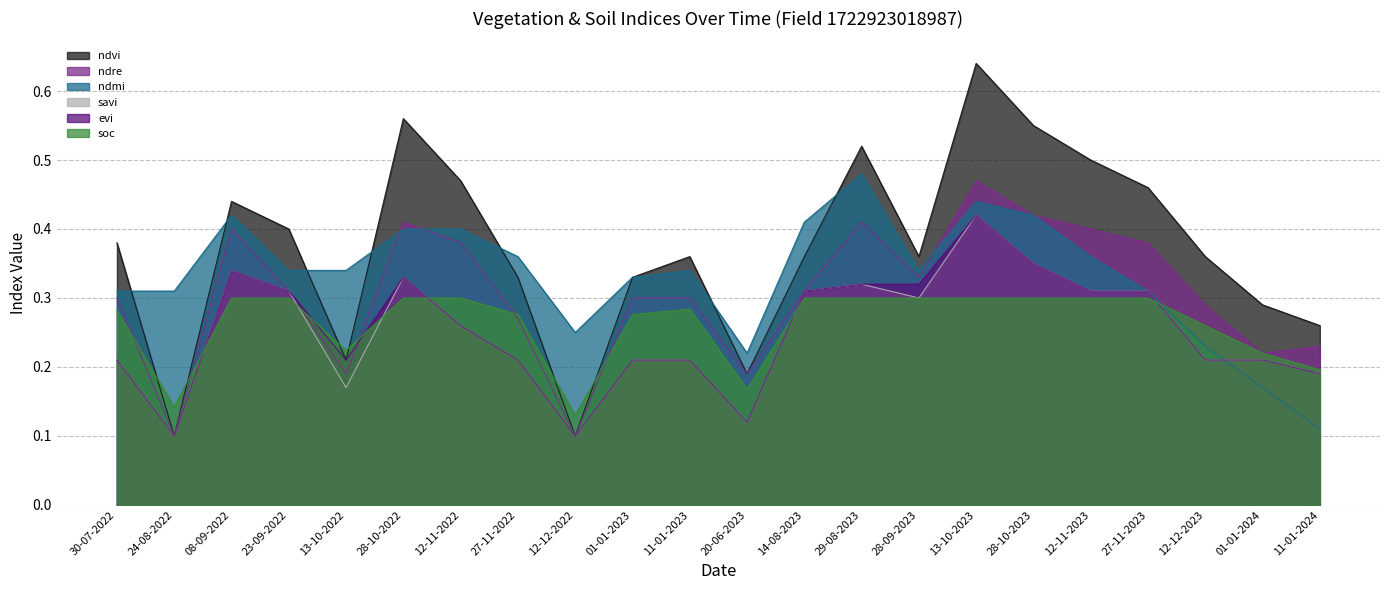

What is the sum of all ndmi values?

7.3